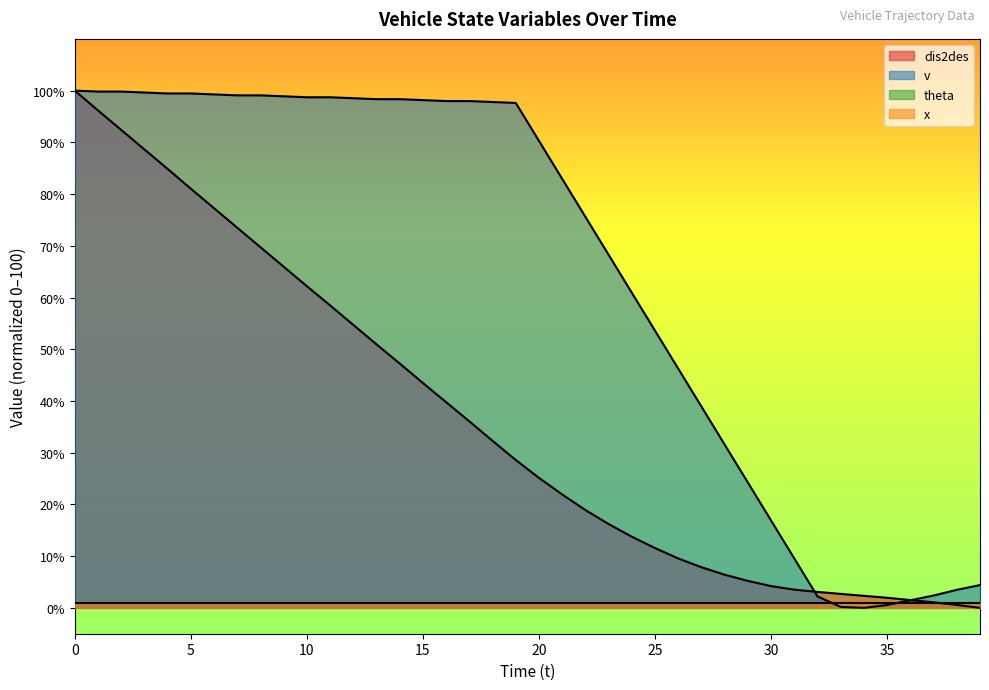

Between which two adjacent categories do v and dis2des first intersect?

31 and 32